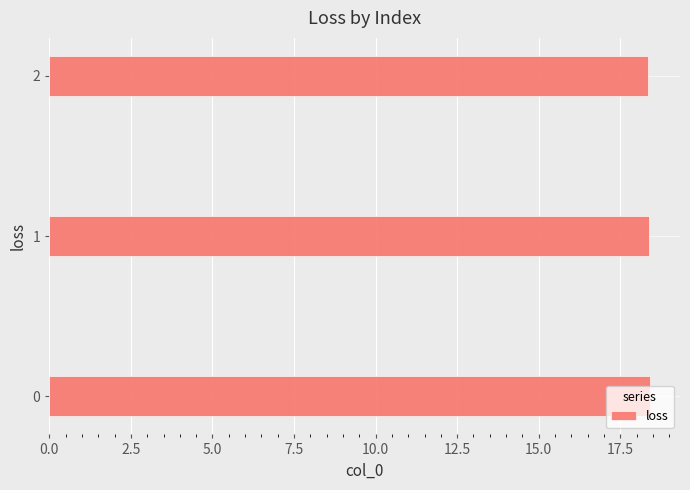

The chart shows a value of 18.4 at 0. True or false?

True